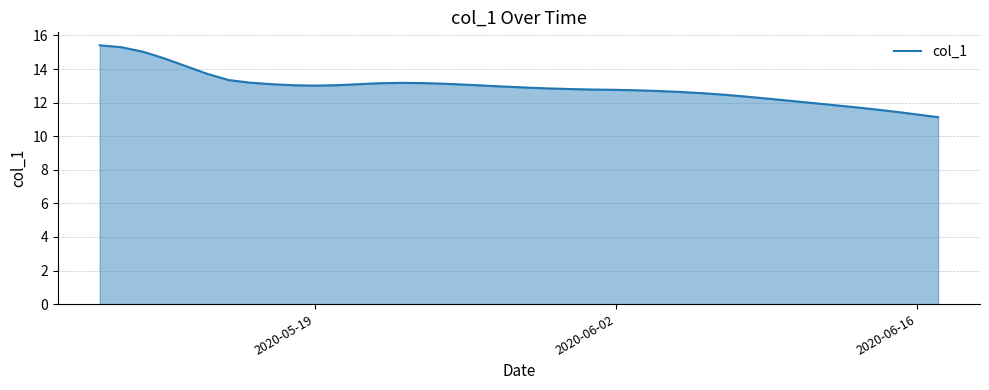

What is the difference between the maximum and minimum values?

4.3